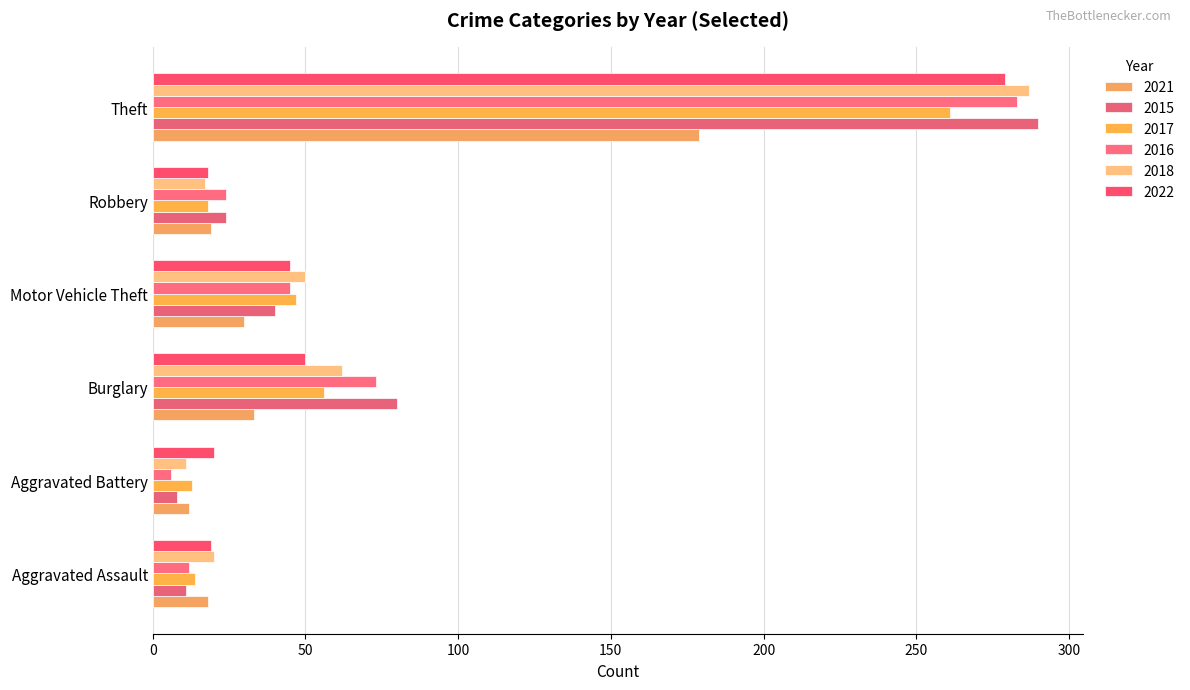

How many series are shown in this chart?

6